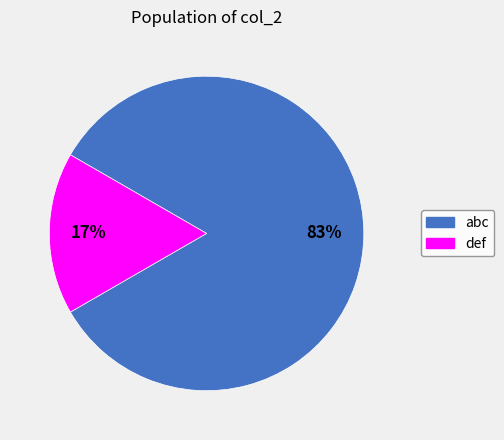

Which slice is the smallest?

def